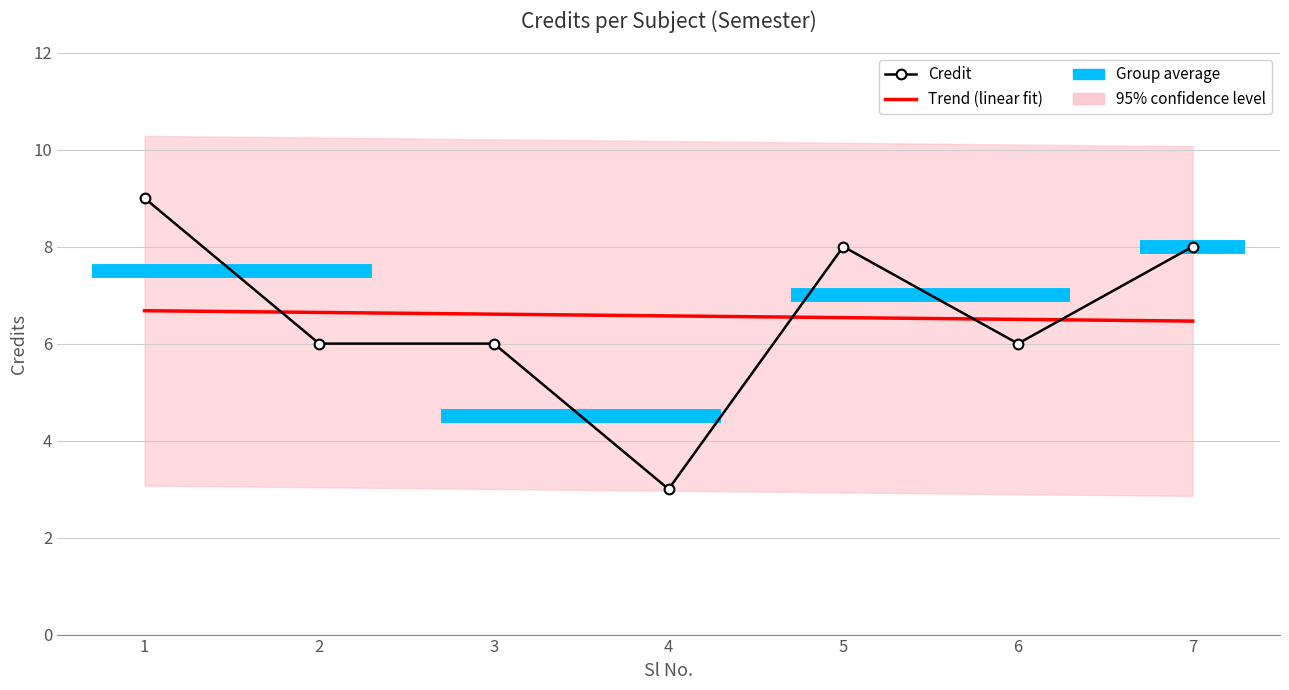

What is the value of the 1st point from the left?

9